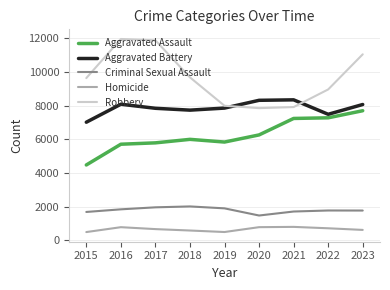

What is the maximum value for Homicide?

804